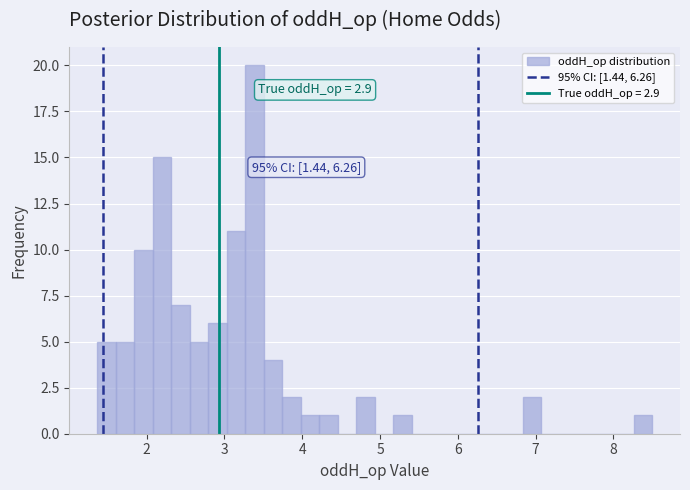

Read against the x-axis, roughly where is the centre of the tallest bar?

3.4